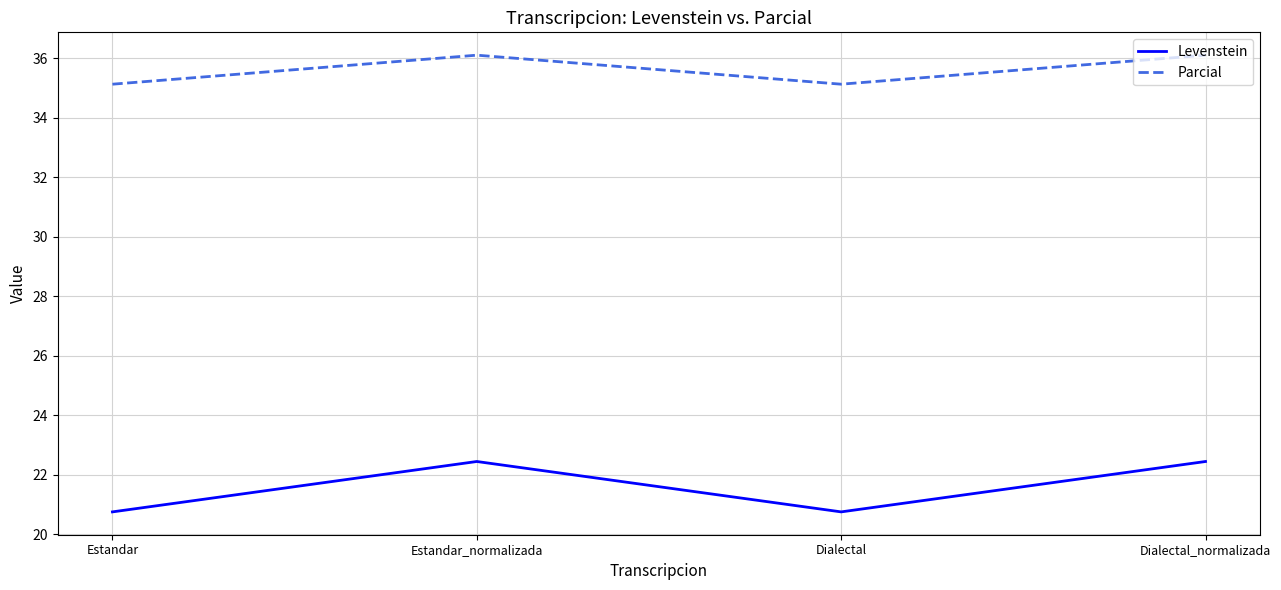

Rank the series at Dialectal_normalizada from lowest to highest value.

Levenstein, Parcial